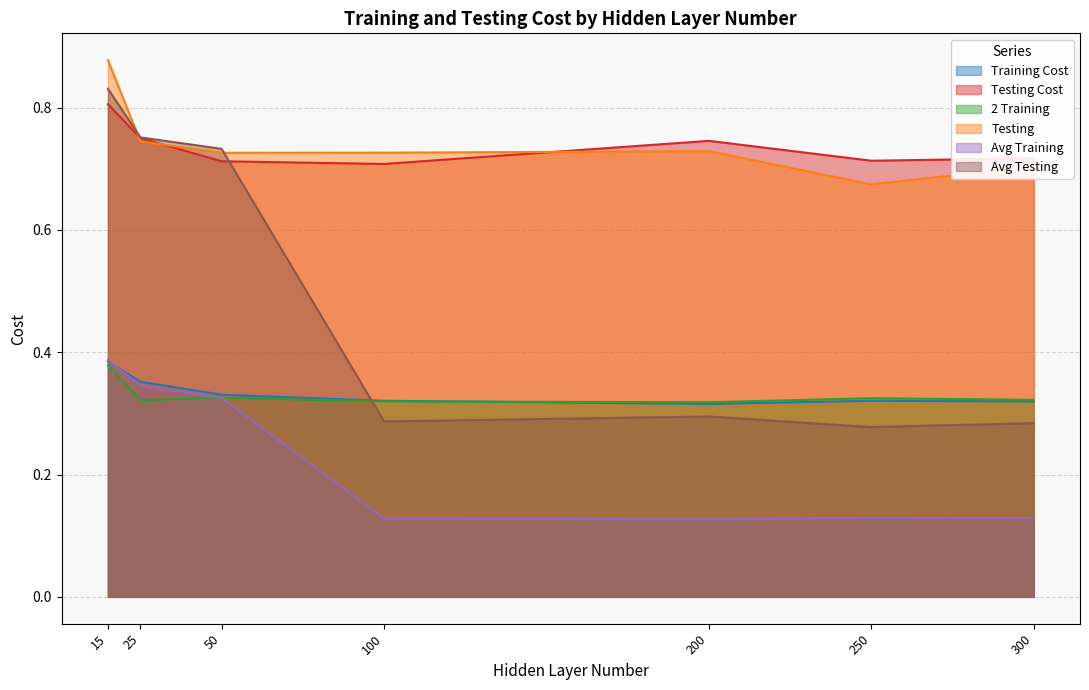

The value of Avg Training at 250 is 0.1. True or false?

True